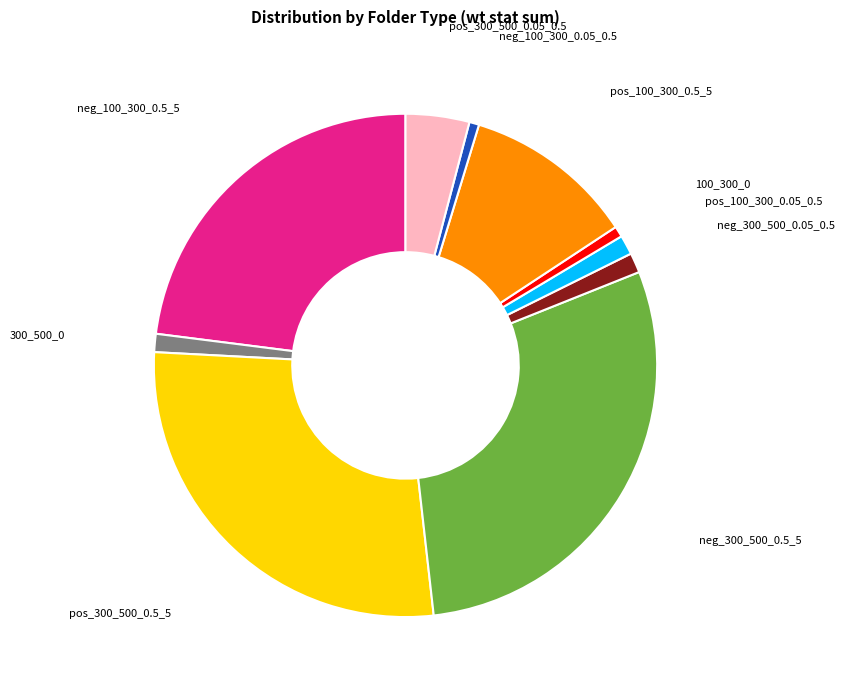

True or false: 100_300_0 accounts for 11% of the total.

False